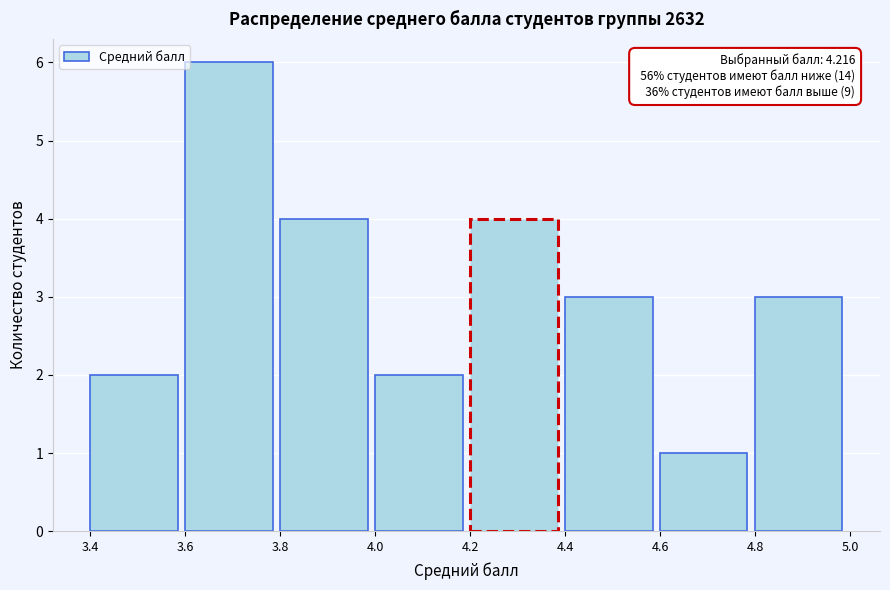

Which range on the x-axis has the tallest bar?

3.6 to 3.8